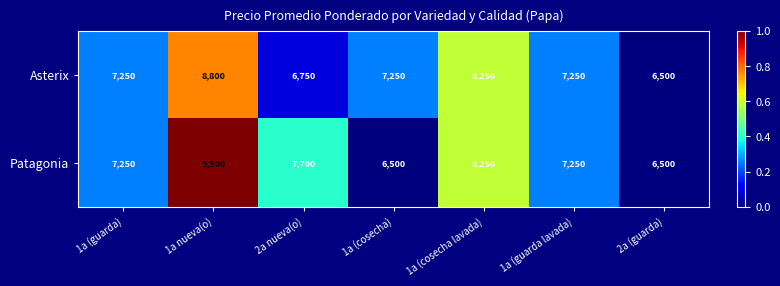

What is the maximum value shown in the chart?

9500